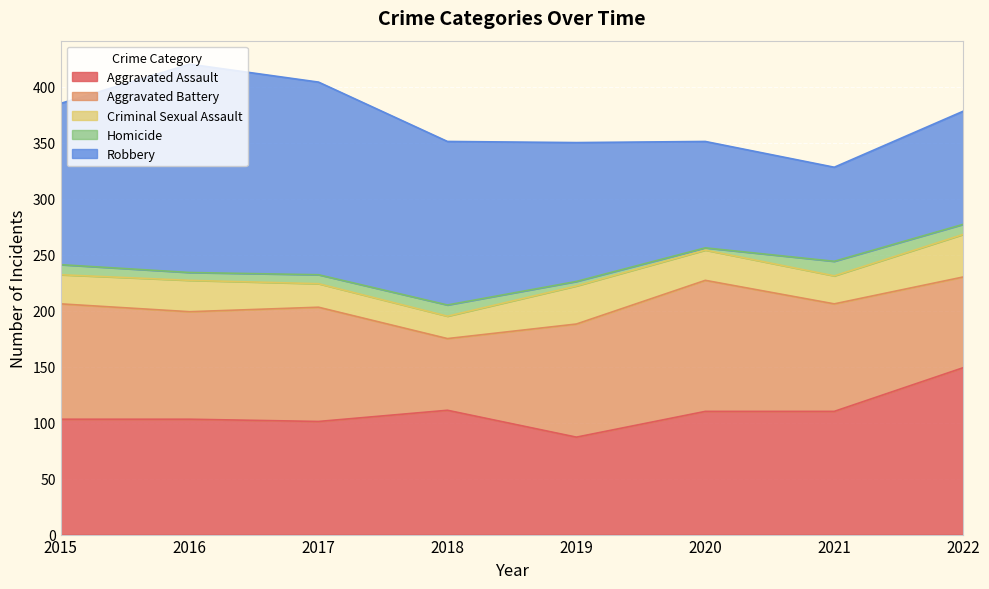

At which label is Aggravated Assault closest to 118?

2018